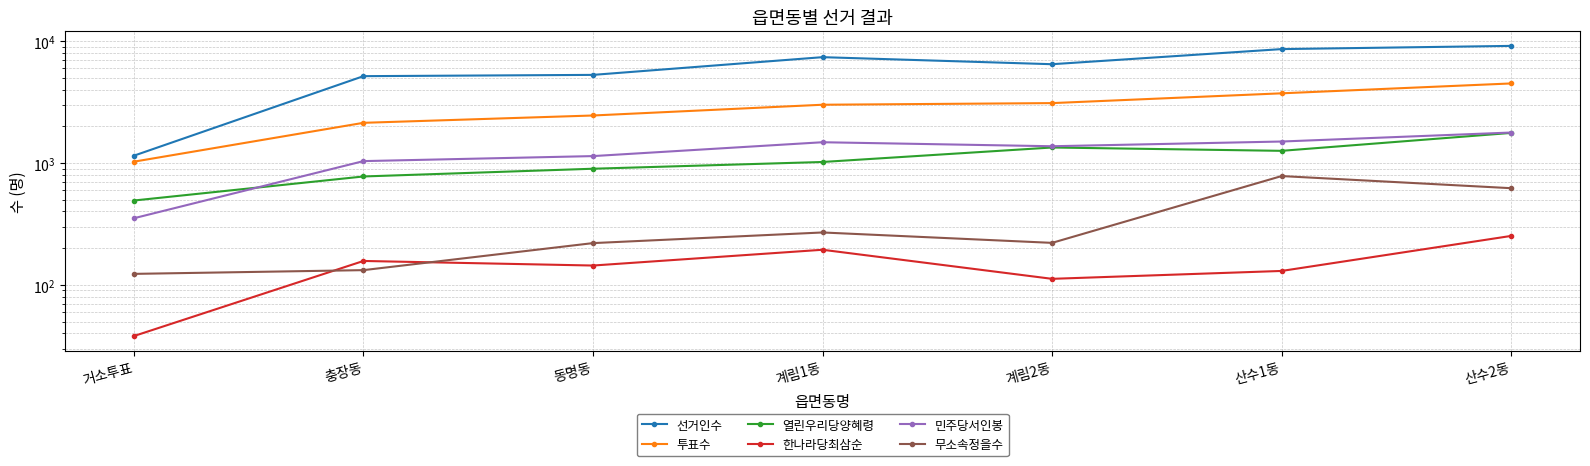

Reading left to right, transcribe all the data shown in this chart.

선거인수: 1148	5159	5284	7386	6465	8602	9141
투표수: 1025	2136	2453	3006	3100	3730	4495
열린우리당양혜령: 492	775	897	1019	1340	1258	1765
한나라당최삼순: 38	157	144	194	112	130	252
민주당서인봉: 352	1036	1139	1480	1372	1500	1778
무소속정을수: 123	132	220	269	221	781	621